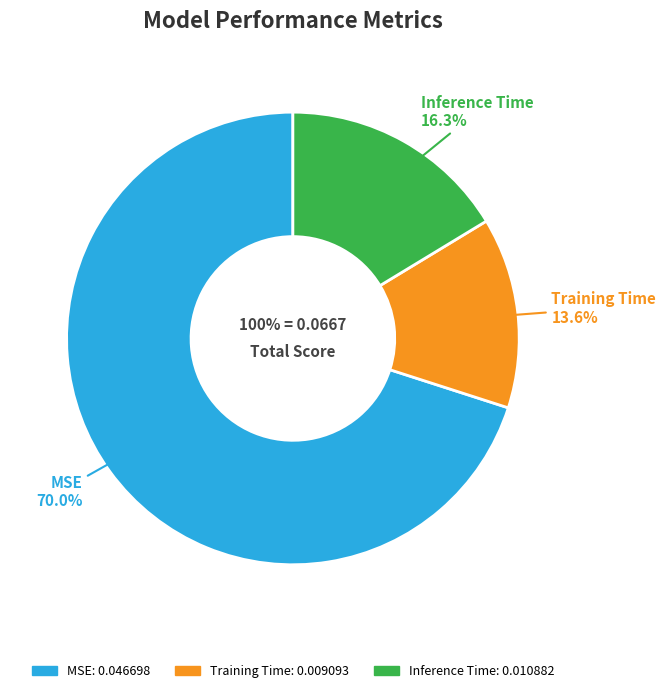

To the nearest percent, what is the difference between the Training Time and Inference Time slice percentages?

3%